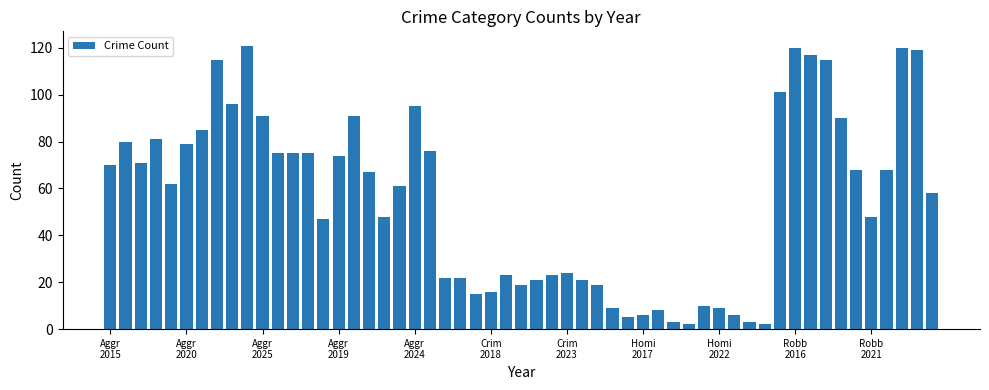

What is the difference between the second highest and minimum values?

118